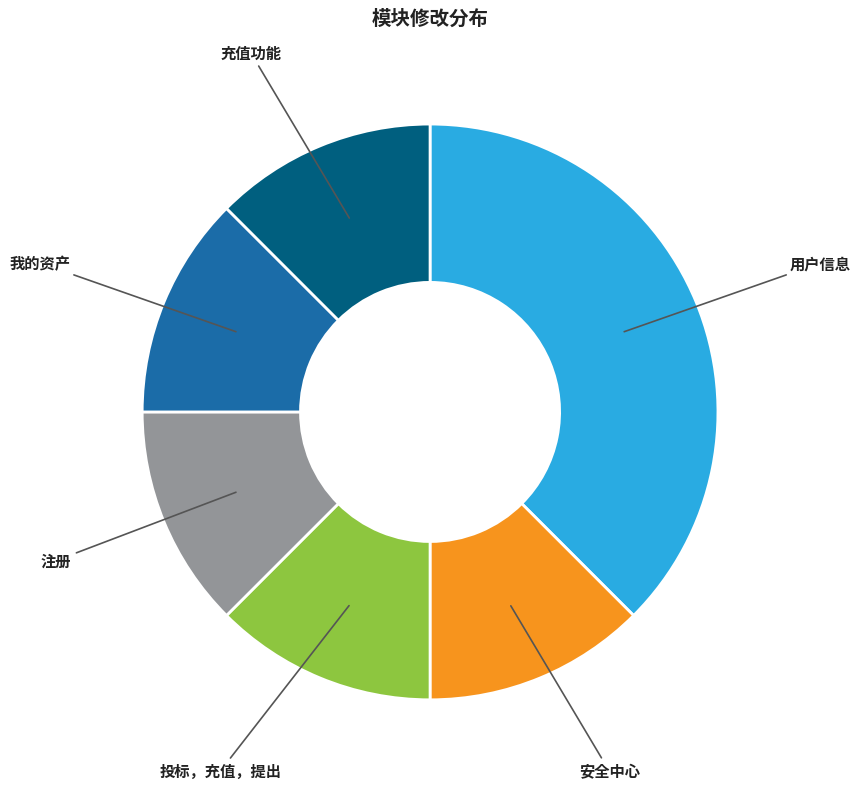

Does any single category account for the majority?

No